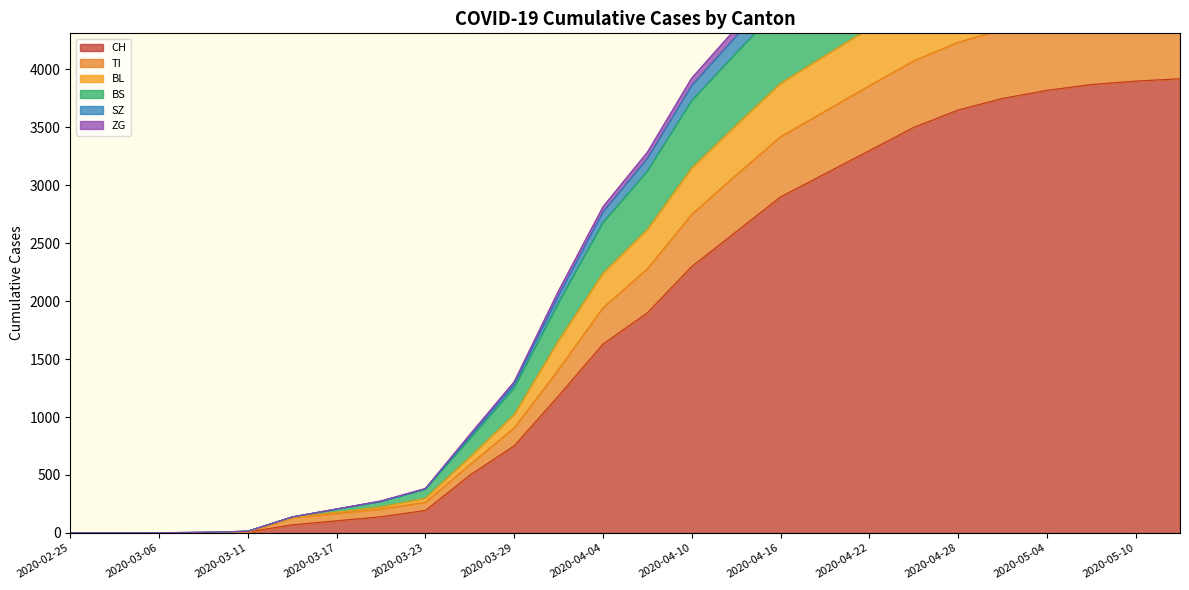

What is the label of the 19th point from the left?

2020-04-22